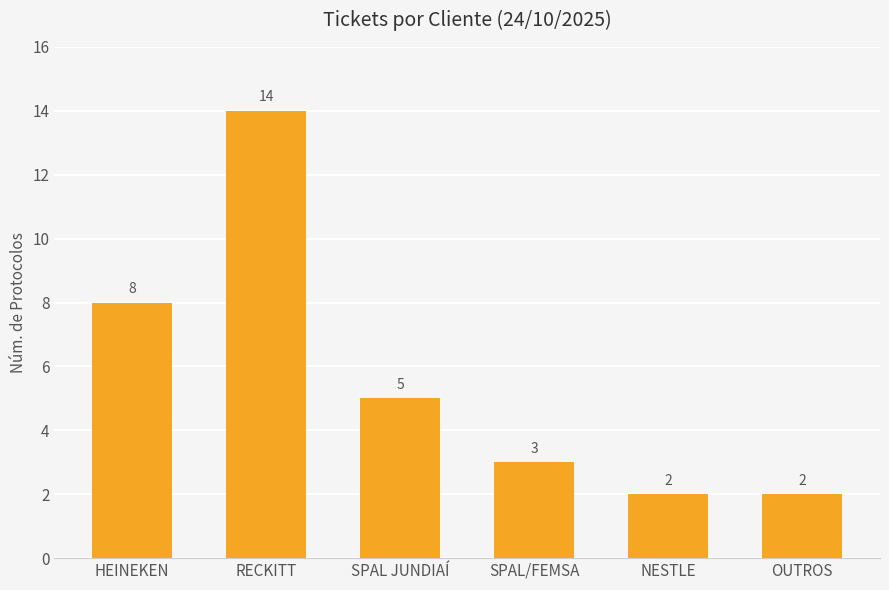

Reading right to left, list all the values displayed in this chart.

2	2	3	5	14	8